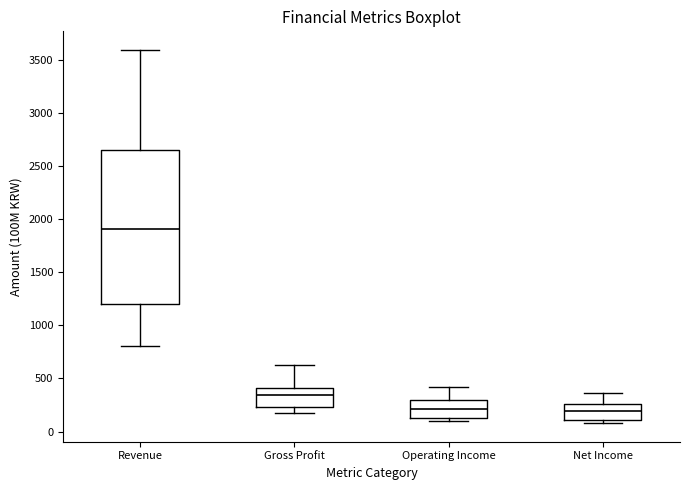

Where is the lower edge of the box for Net Income on the y-axis? The values are not printed on the chart, so give them approximately, as read against the axis.

100